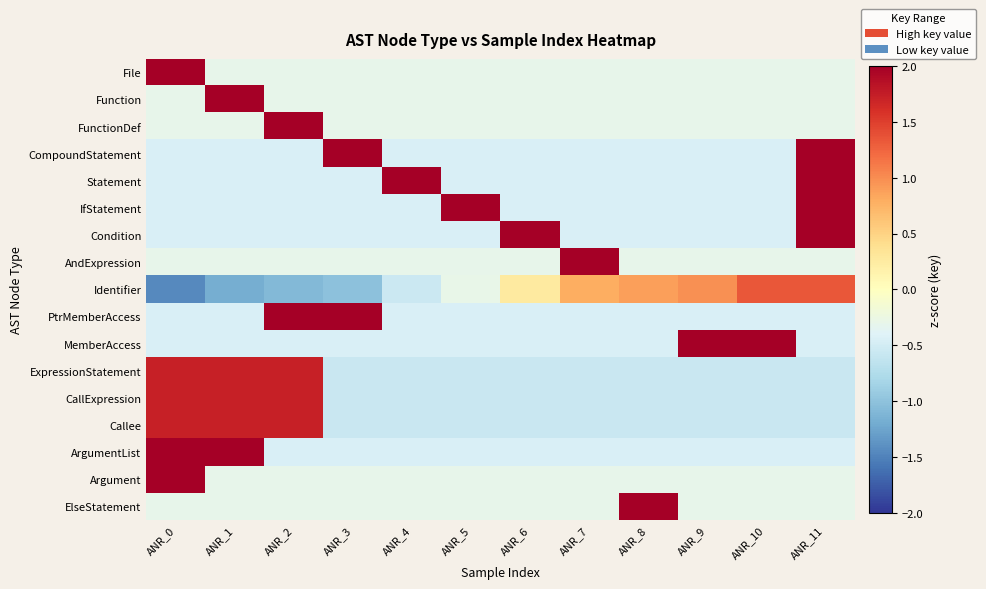

Reading left to right, list all the values displayed in this chart.

File: ANR_0=3.3	ANR_1=-0.3	ANR_2=-0.3	ANR_3=-0.3	ANR_4=-0.3	ANR_5=-0.3	ANR_6=-0.3	ANR_7=-0.3	ANR_8=-0.3	ANR_9=-0.3	ANR_10=-0.3	ANR_11=-0.3
Function: ANR_0=-0.3	ANR_1=3.3	ANR_2=-0.3	ANR_3=-0.3	ANR_4=-0.3	ANR_5=-0.3	ANR_6=-0.3	ANR_7=-0.3	ANR_8=-0.3	ANR_9=-0.3	ANR_10=-0.3	ANR_11=-0.3
FunctionDef: ANR_0=-0.3	ANR_1=-0.3	ANR_2=3.3	ANR_3=-0.3	ANR_4=-0.3	ANR_5=-0.3	ANR_6=-0.3	ANR_7=-0.3	ANR_8=-0.3	ANR_9=-0.3	ANR_10=-0.3	ANR_11=-0.3
CompoundStatement: ANR_0=-0.4	ANR_1=-0.4	ANR_2=-0.4	ANR_3=2.2	ANR_4=-0.4	ANR_5=-0.4	ANR_6=-0.4	ANR_7=-0.4	ANR_8=-0.4	ANR_9=-0.4	ANR_10=-0.4	ANR_11=2.2
Statement: ANR_0=-0.4	ANR_1=-0.4	ANR_2=-0.4	ANR_3=-0.4	ANR_4=2.2	ANR_5=-0.4	ANR_6=-0.4	ANR_7=-0.4	ANR_8=-0.4	ANR_9=-0.4	ANR_10=-0.4	ANR_11=2.2
IfStatement: ANR_0=-0.4	ANR_1=-0.4	ANR_2=-0.4	ANR_3=-0.4	ANR_4=-0.4	ANR_5=2.2	ANR_6=-0.4	ANR_7=-0.4	ANR_8=-0.4	ANR_9=-0.4	ANR_10=-0.4	ANR_11=2.2
Condition: ANR_0=-0.4	ANR_1=-0.4	ANR_2=-0.4	ANR_3=-0.4	ANR_4=-0.4	ANR_5=-0.4	ANR_6=2.2	ANR_7=-0.4	ANR_8=-0.4	ANR_9=-0.4	ANR_10=-0.4	ANR_11=2.2
AndExpression: ANR_0=-0.3	ANR_1=-0.3	ANR_2=-0.3	ANR_3=-0.3	ANR_4=-0.3	ANR_5=-0.3	ANR_6=-0.3	ANR_7=3.3	ANR_8=-0.3	ANR_9=-0.3	ANR_10=-0.3	ANR_11=-0.3
Identifier: ANR_0=-1.4	ANR_1=-1.2	ANR_2=-1.1	ANR_3=-1.0	ANR_4=-0.6	ANR_5=-0.3	ANR_6=0.3	ANR_7=0.8	ANR_8=0.9	ANR_9=1.0	ANR_10=1.3	ANR_11=1.3
PtrMemberAccess: ANR_0=-0.4	ANR_1=-0.4	ANR_2=2.2	ANR_3=2.2	ANR_4=-0.4	ANR_5=-0.4	ANR_6=-0.4	ANR_7=-0.4	ANR_8=-0.4	ANR_9=-0.4	ANR_10=-0.4	ANR_11=-0.4
MemberAccess: ANR_0=-0.4	ANR_1=-0.4	ANR_2=-0.4	ANR_3=-0.4	ANR_4=-0.4	ANR_5=-0.4	ANR_6=-0.4	ANR_7=-0.4	ANR_8=-0.4	ANR_9=2.2	ANR_10=2.2	ANR_11=-0.4
ExpressionStatement: ANR_0=1.7	ANR_1=1.7	ANR_2=1.7	ANR_3=-0.6	ANR_4=-0.6	ANR_5=-0.6	ANR_6=-0.6	ANR_7=-0.6	ANR_8=-0.6	ANR_9=-0.6	ANR_10=-0.6	ANR_11=-0.6
CallExpression: ANR_0=1.7	ANR_1=1.7	ANR_2=1.7	ANR_3=-0.6	ANR_4=-0.6	ANR_5=-0.6	ANR_6=-0.6	ANR_7=-0.6	ANR_8=-0.6	ANR_9=-0.6	ANR_10=-0.6	ANR_11=-0.6
Callee: ANR_0=1.7	ANR_1=1.7	ANR_2=1.7	ANR_3=-0.6	ANR_4=-0.6	ANR_5=-0.6	ANR_6=-0.6	ANR_7=-0.6	ANR_8=-0.6	ANR_9=-0.6	ANR_10=-0.6	ANR_11=-0.6
ArgumentList: ANR_0=2.2	ANR_1=2.2	ANR_2=-0.4	ANR_3=-0.4	ANR_4=-0.4	ANR_5=-0.4	ANR_6=-0.4	ANR_7=-0.4	ANR_8=-0.4	ANR_9=-0.4	ANR_10=-0.4	ANR_11=-0.4
Argument: ANR_0=3.3	ANR_1=-0.3	ANR_2=-0.3	ANR_3=-0.3	ANR_4=-0.3	ANR_5=-0.3	ANR_6=-0.3	ANR_7=-0.3	ANR_8=-0.3	ANR_9=-0.3	ANR_10=-0.3	ANR_11=-0.3
ElseStatement: ANR_0=-0.3	ANR_1=-0.3	ANR_2=-0.3	ANR_3=-0.3	ANR_4=-0.3	ANR_5=-0.3	ANR_6=-0.3	ANR_7=-0.3	ANR_8=3.3	ANR_9=-0.3	ANR_10=-0.3	ANR_11=-0.3